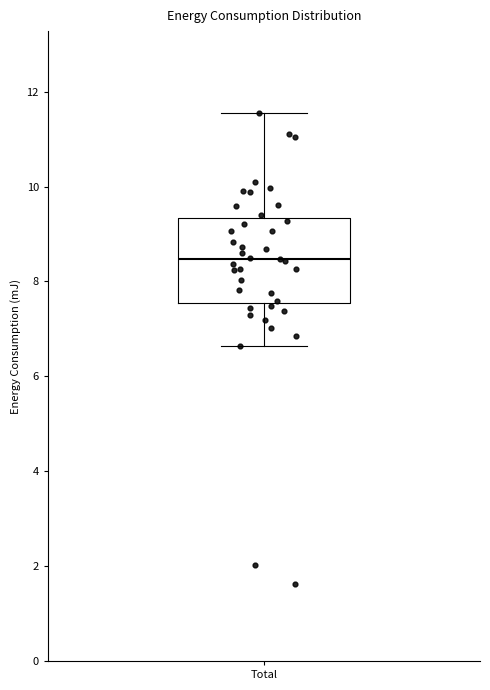

Where is the lower edge of the box for Total on the y-axis? The values are not printed on the chart, so give them approximately, as read against the axis.

7.6